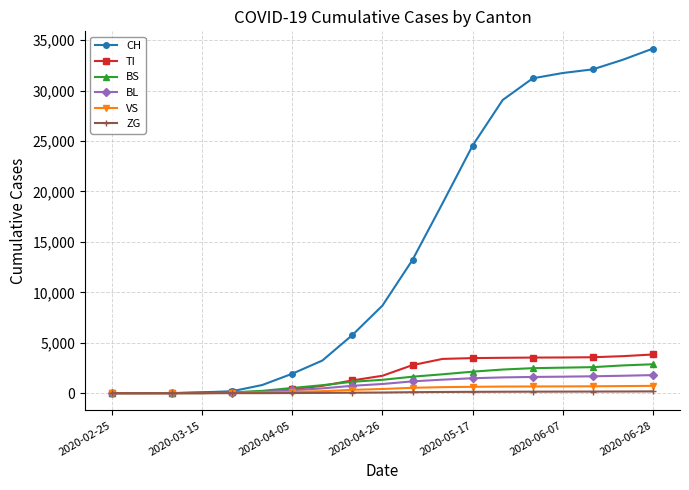

At how many categories does at least one series exceed 17082?

8